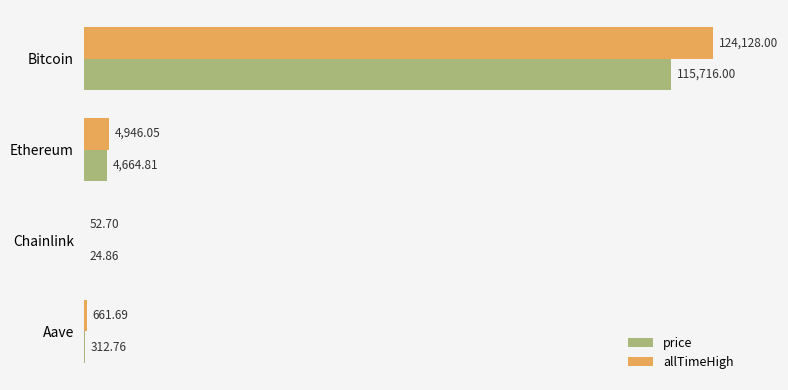

Where is price nearest to the value 57870?

Ethereum